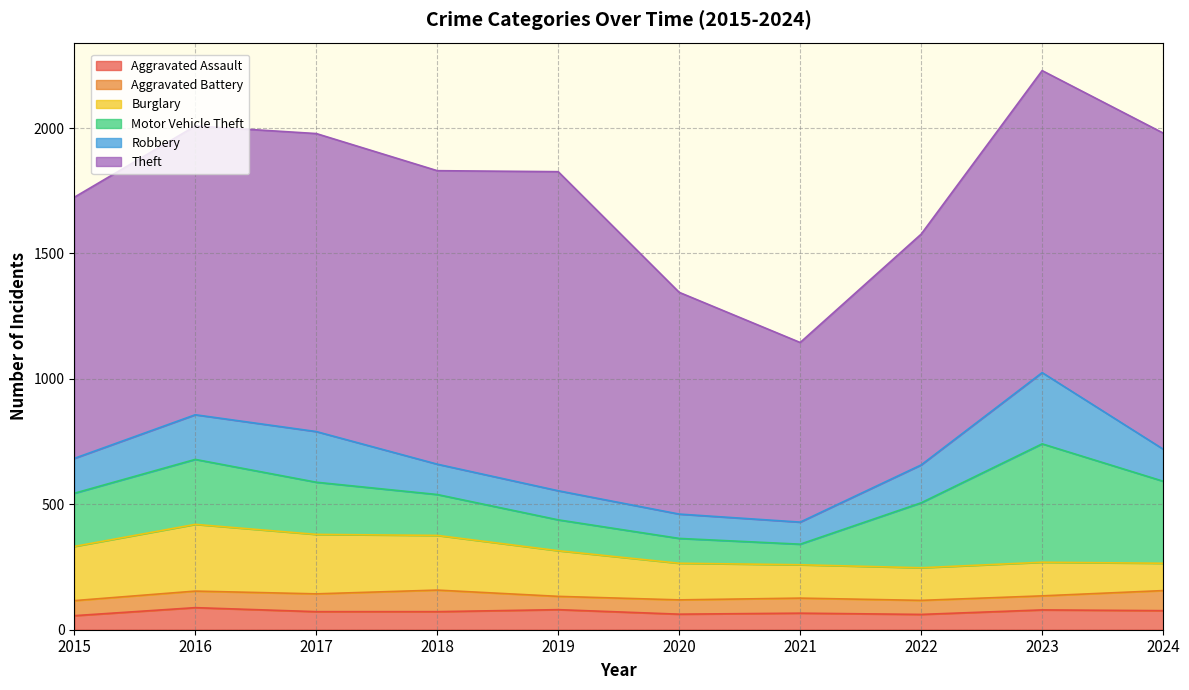

At which label is Burglary closest to 187?

2019